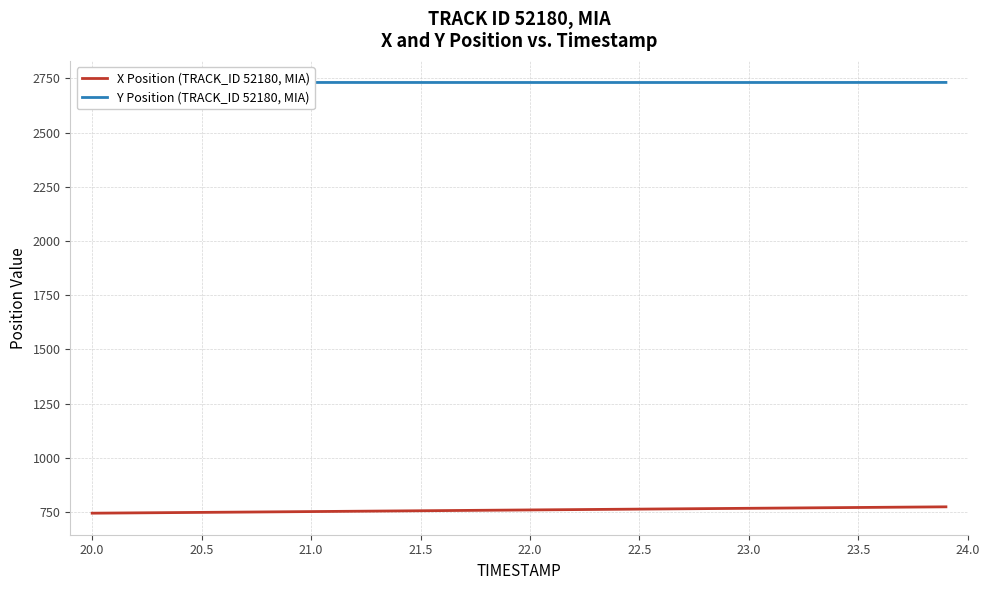

What is the sum of all X Position (TRACK_ID 52180, MIA) values?

30388.9